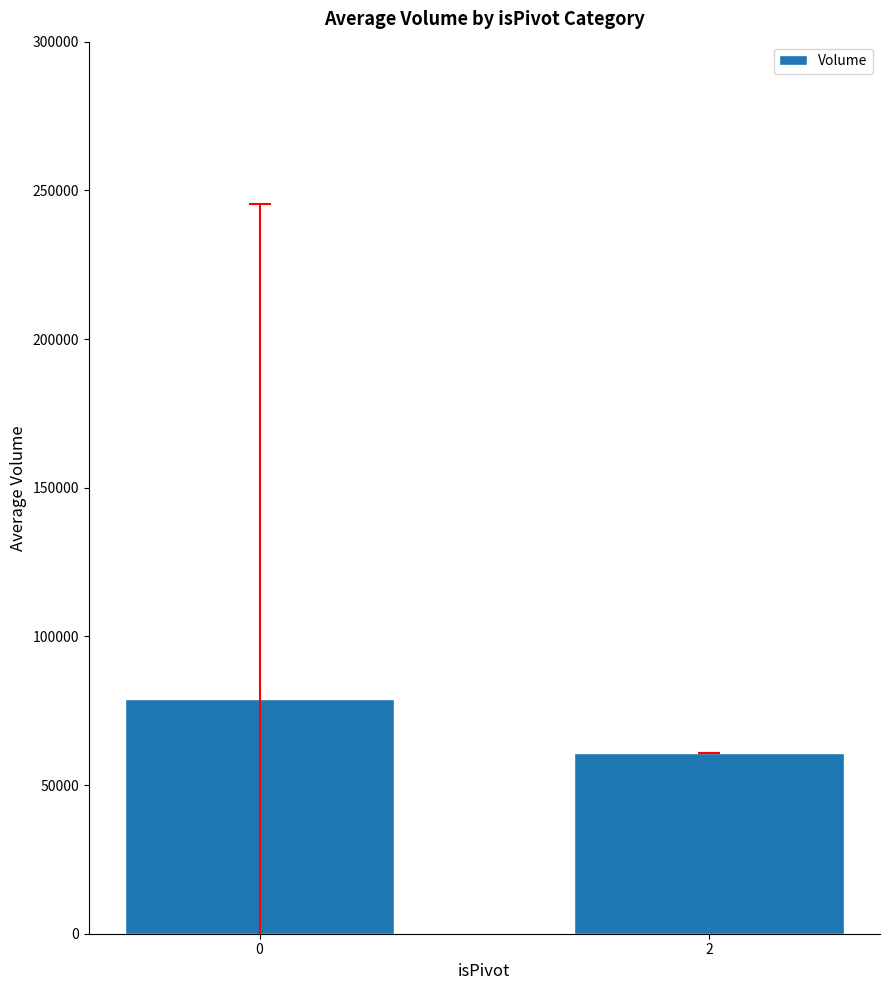

Is it true that the value at 0 is 79000.9?

True